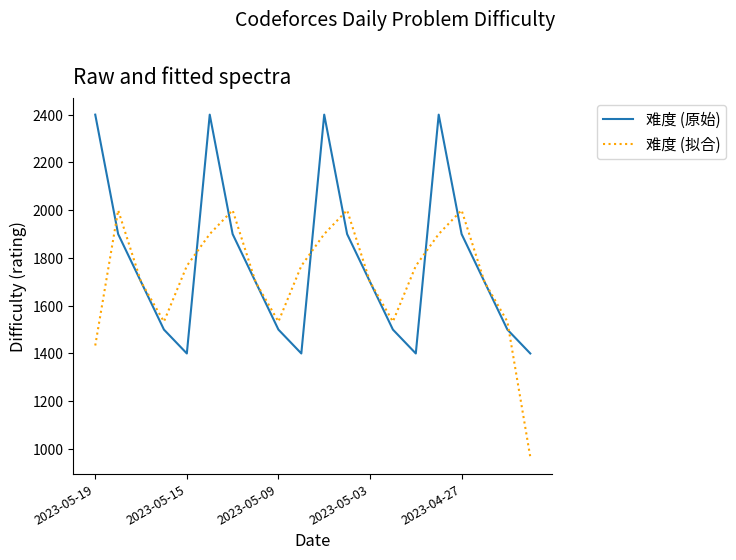

List the series in order of their overall mean, highest first.

难度 (原始), 难度 (拟合)